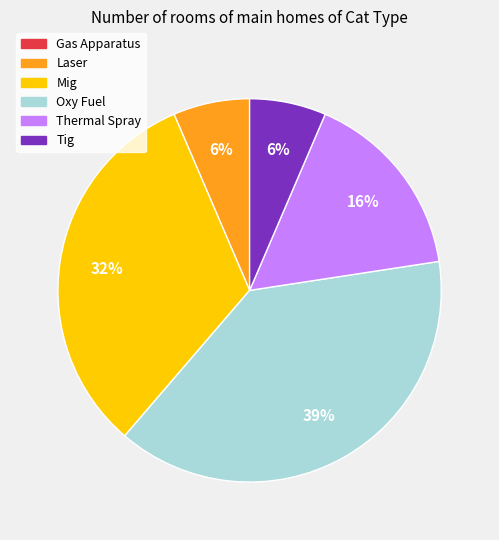

To the nearest percent, what is the average slice percentage?

20%